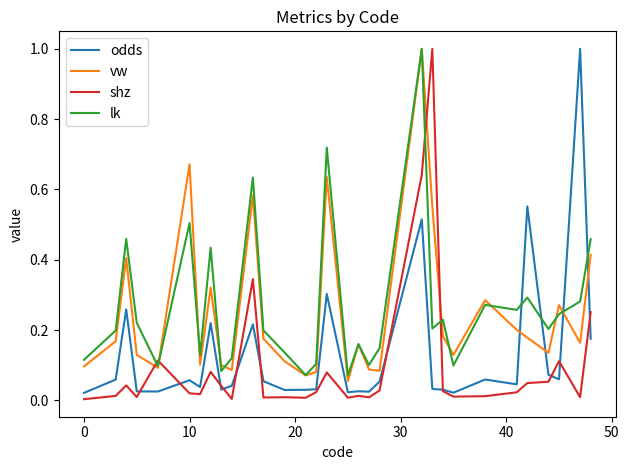

Which series ends up on top after the final intersection of shz and vw?

vw